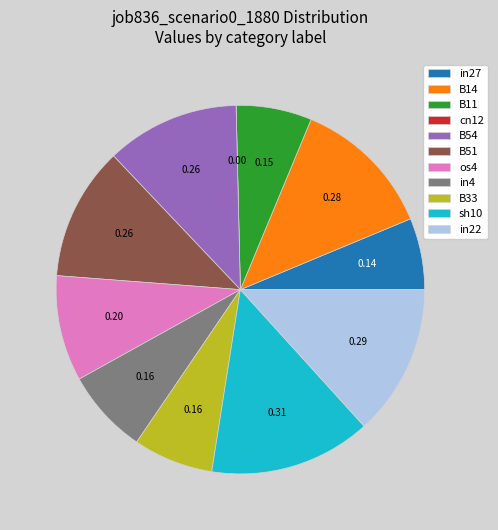

Does any single category account for the majority?

No